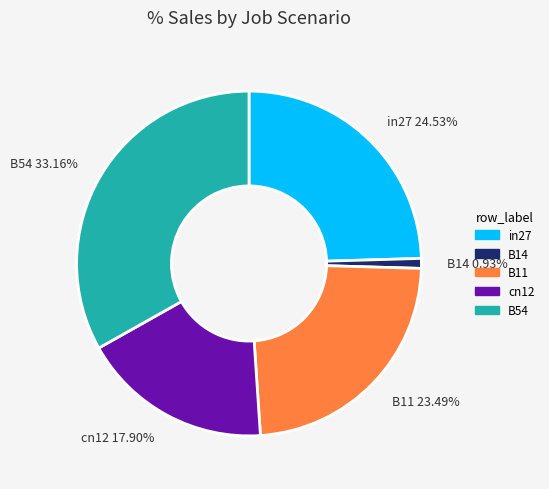

Which has a higher value, cn12 17.90% or B14 0.93%?

cn12 17.90%